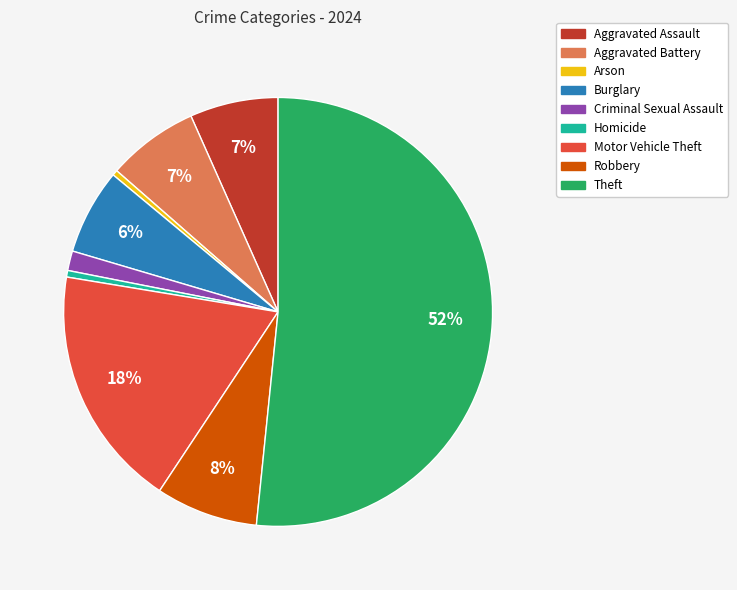

True or false: Motor Vehicle Theft accounts for 29% of the total.

False